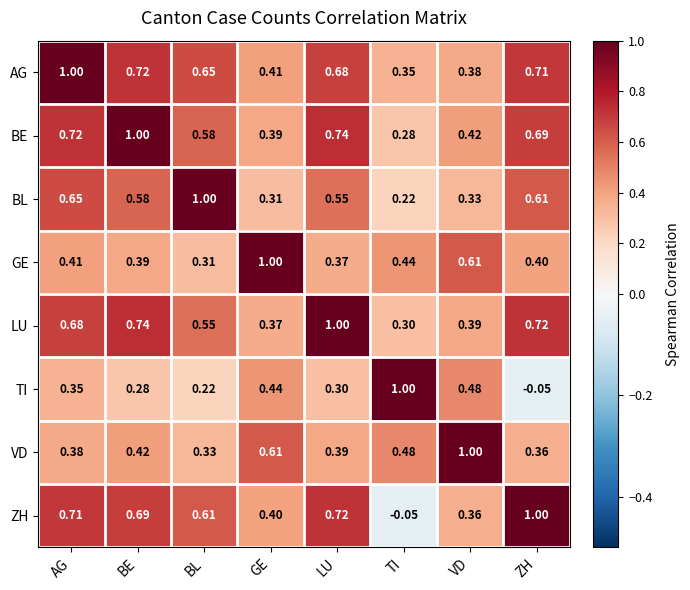

At which label does BL reach its minimum?

TI